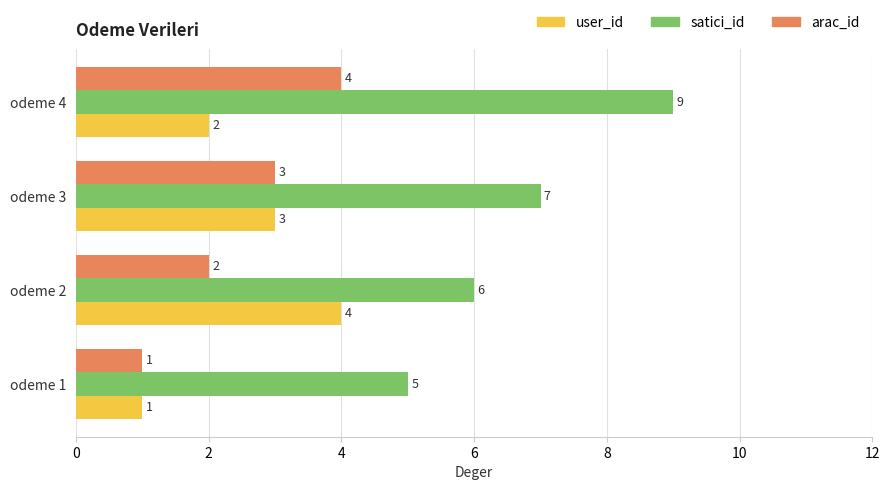

What is the total value across all series at odeme 2?

12